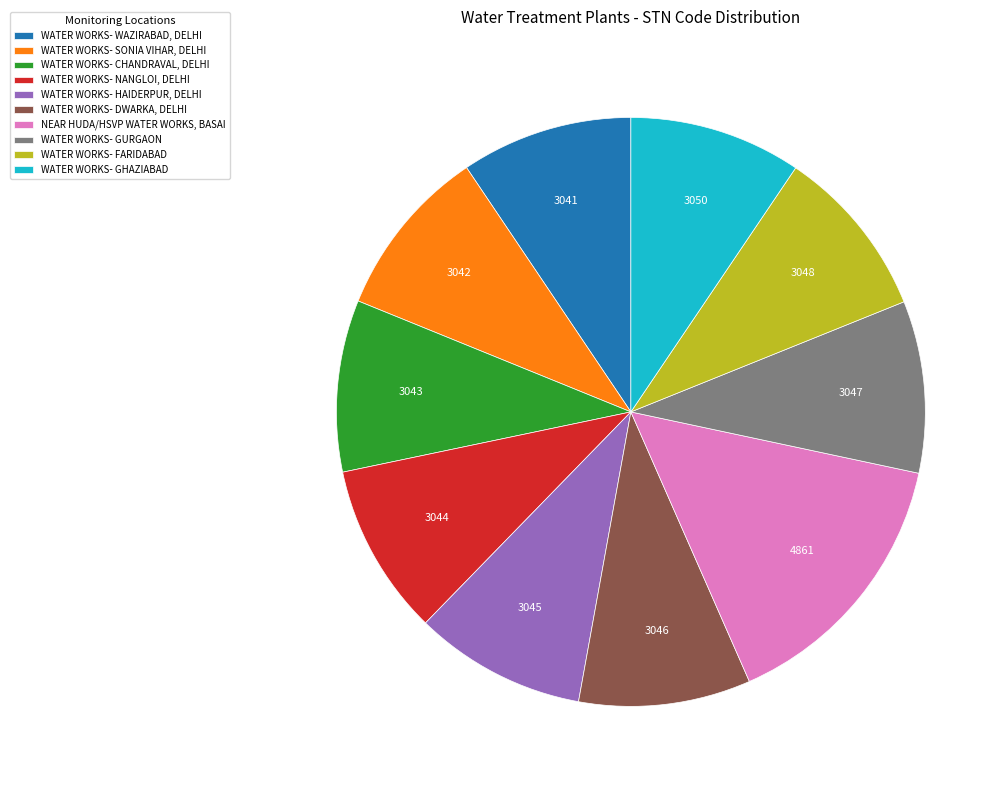

Approximately how many times larger is the value at WATER WORKS- HAIDERPUR, DELHI compared to WATER WORKS- NANGLOI, DELHI?

1.0